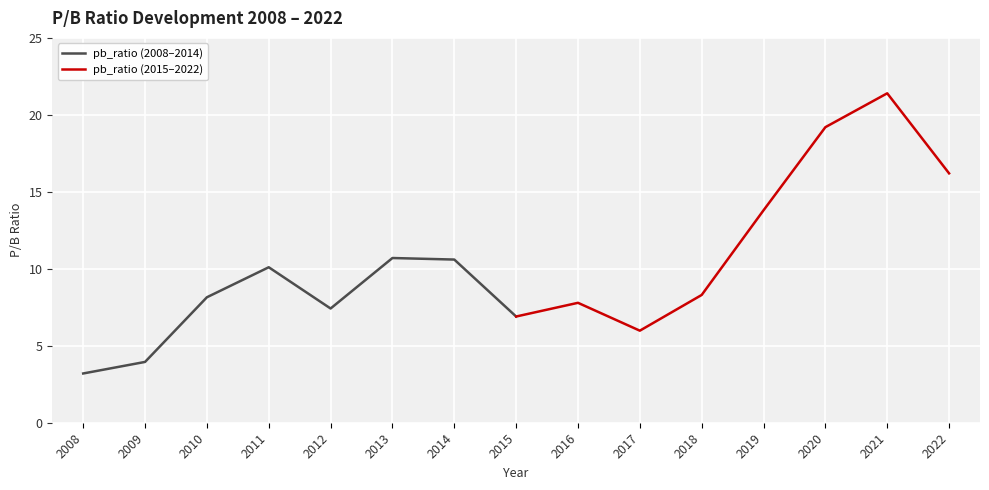

Between 2008 and 2009, which is larger?

2009